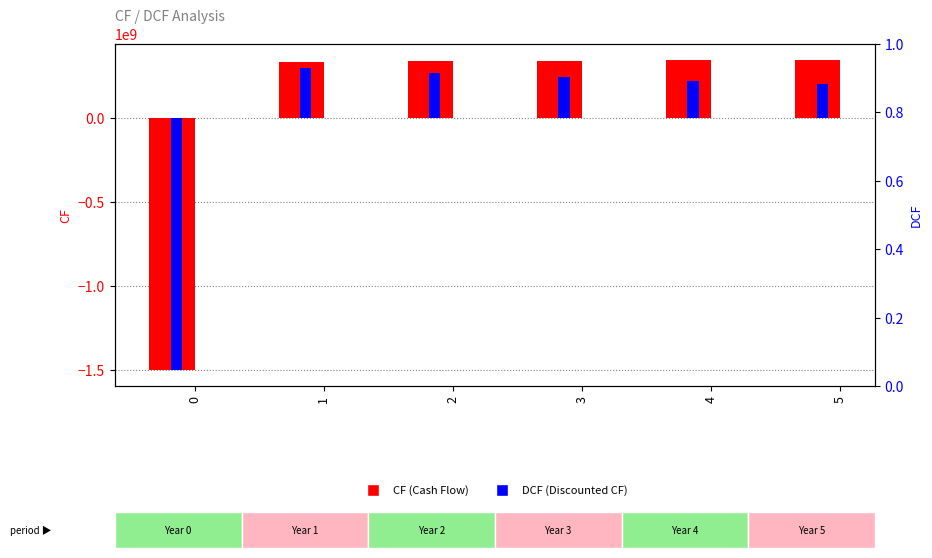

Rank the series by their average value, from highest to lowest.

CF, DCF